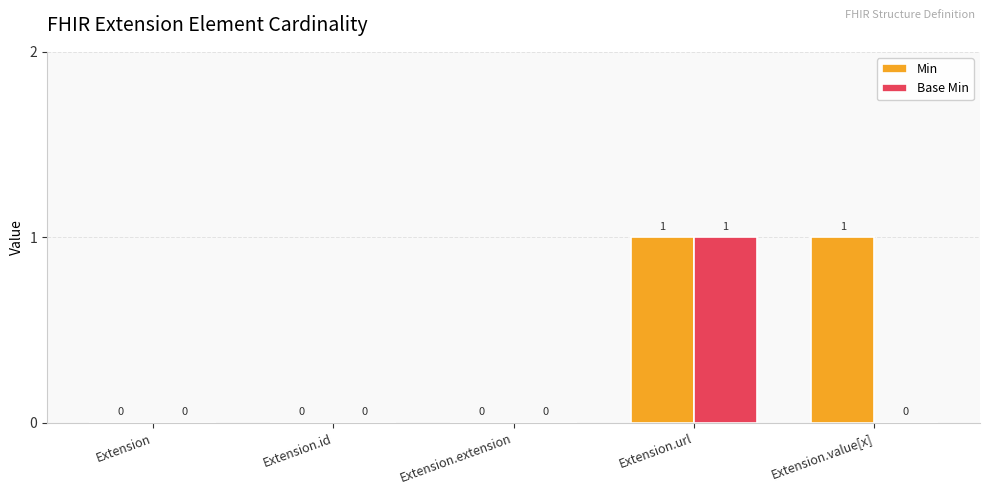

At which label does Base Min reach its peak?

Extension.url